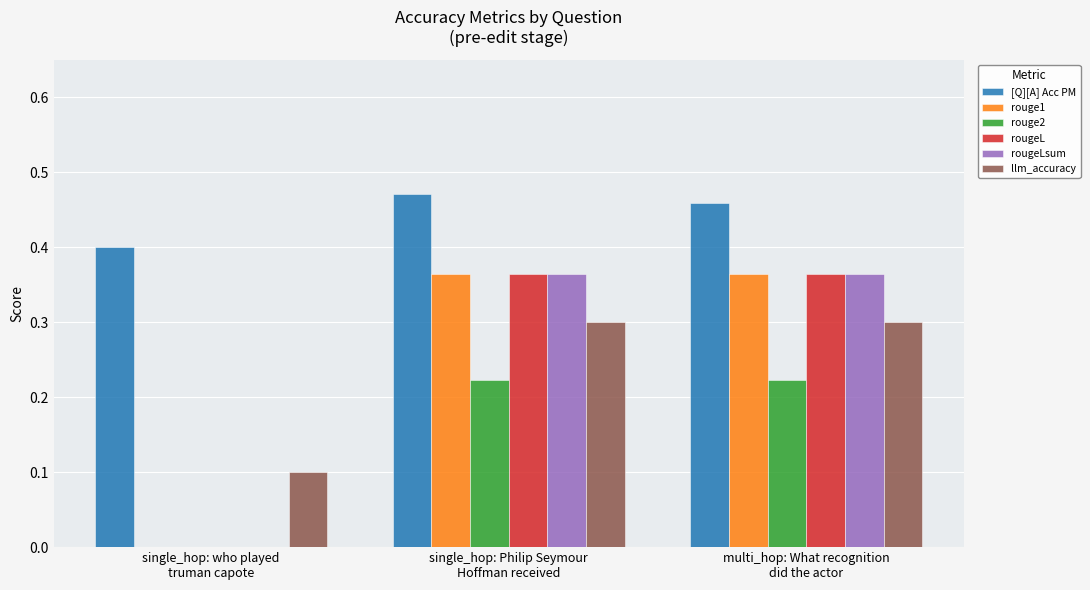

Is it true that rougeLsum equals 0.4 at single_hop: Philip Seymour
Hoffman received?

True